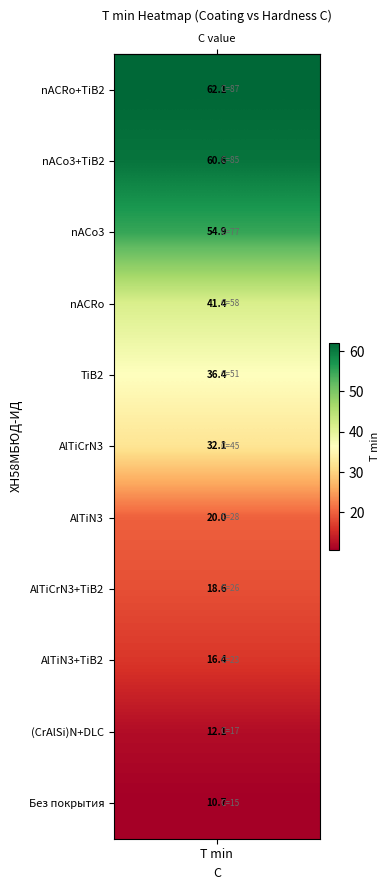

The value at AlTiCrN3+TiB2 is 33.1. True or false?

False